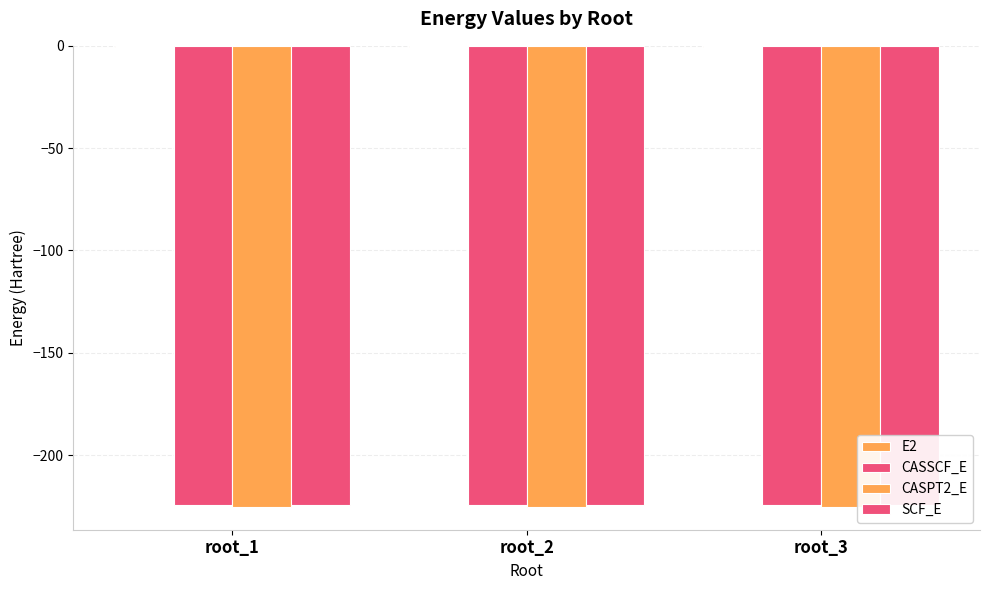

Is it true that CASSCF_E equals -340.8 at root_2?

False